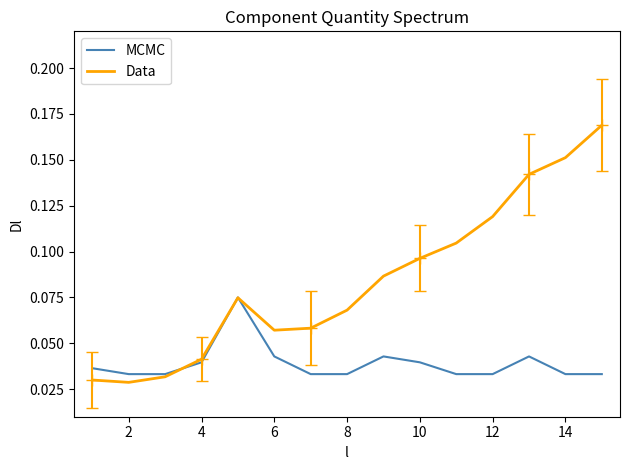

Rank the series by their average value, from highest to lowest.

Data, MCMC